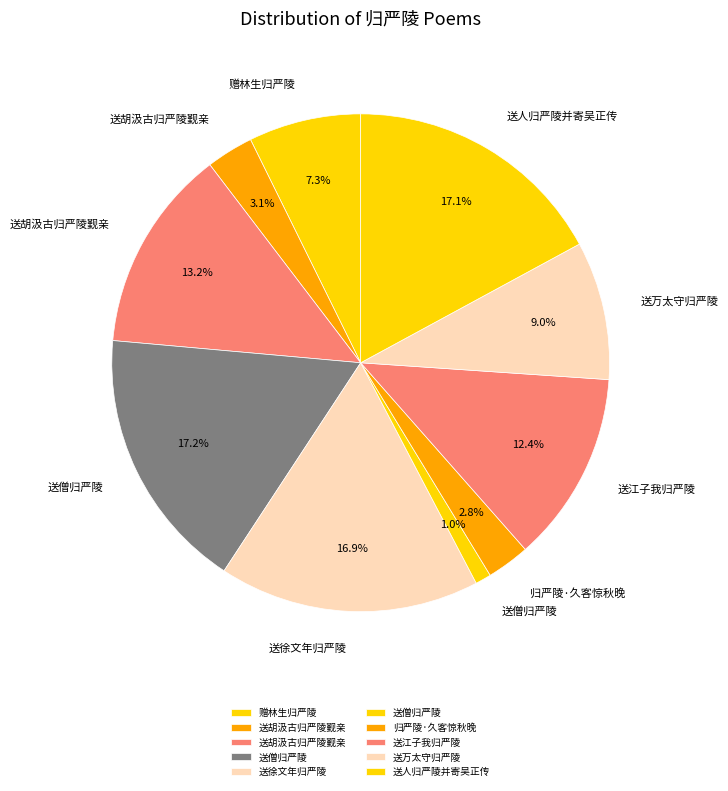

Which slice is the smallest?

送僧归严陵